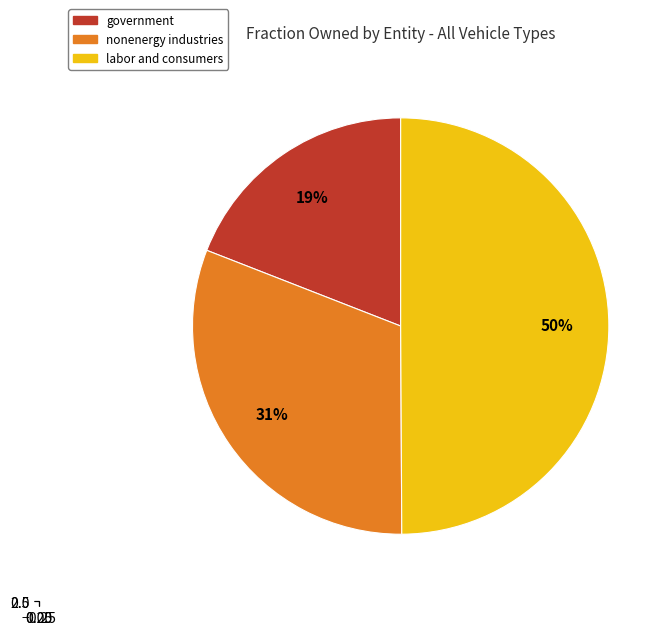

Does any single category account for the majority?

Yes